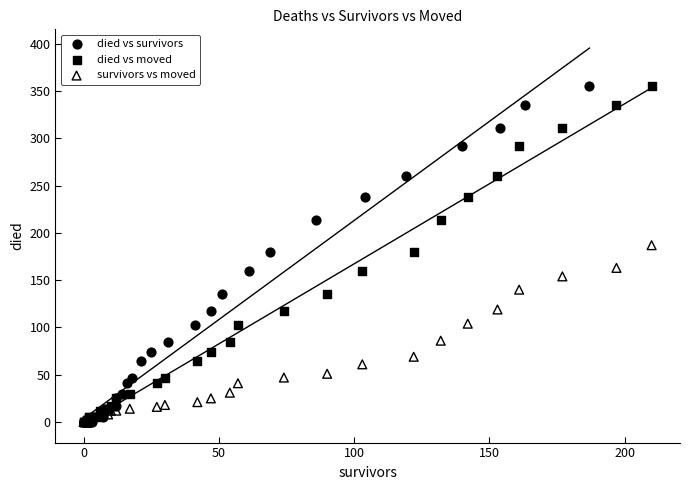

What are all the series names shown in the legend?

died vs survivors, died vs moved, survivors vs moved